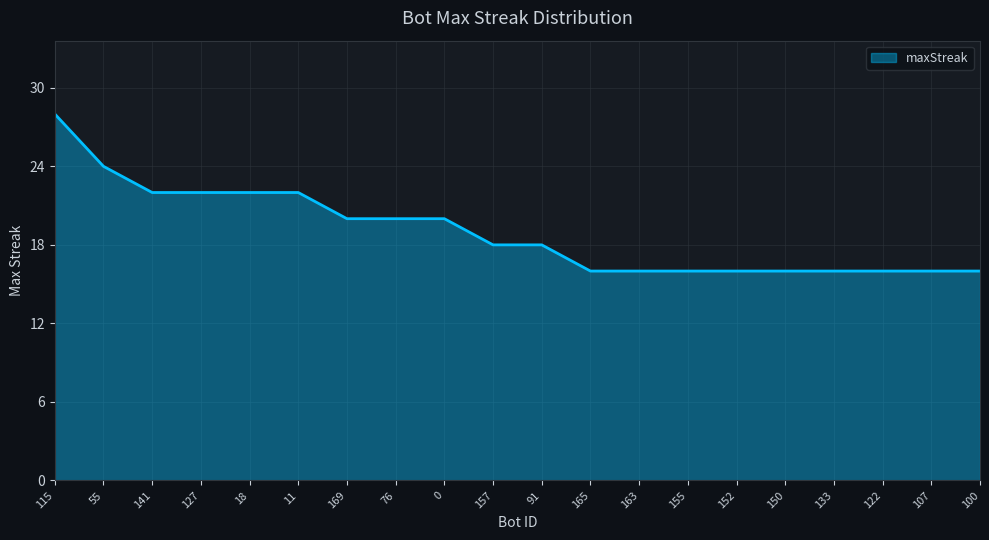

What is the approximate value at 122?

16